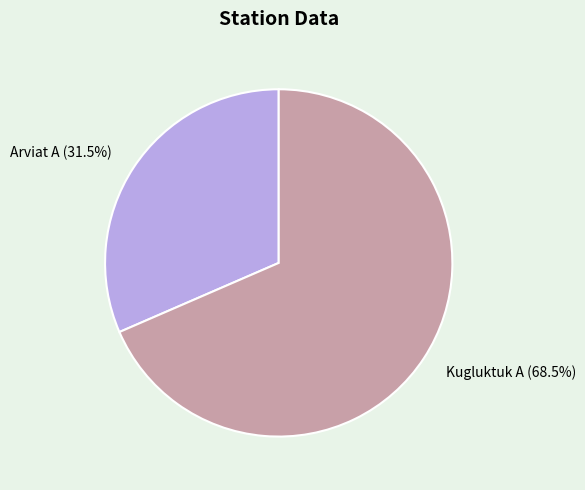

Which category has the smallest portion of the pie?

Arviat A